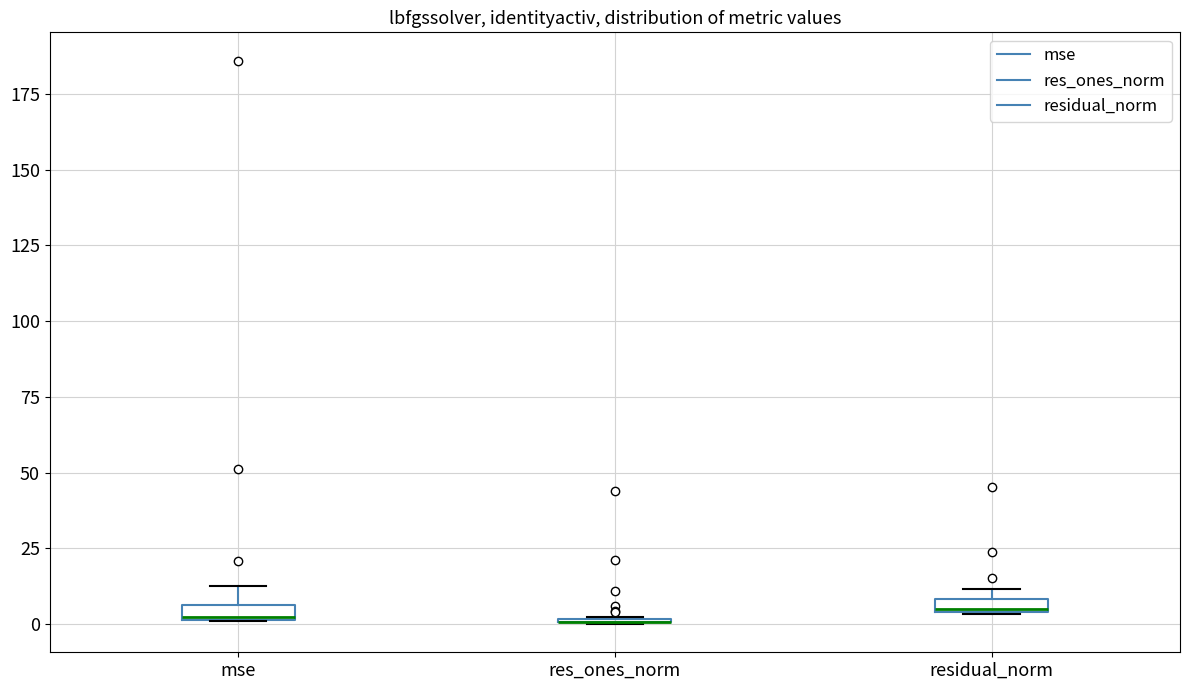

Where is the lower edge of the box for residual_norm on the y-axis? The values are not printed on the chart, so give them approximately, as read against the axis.

5